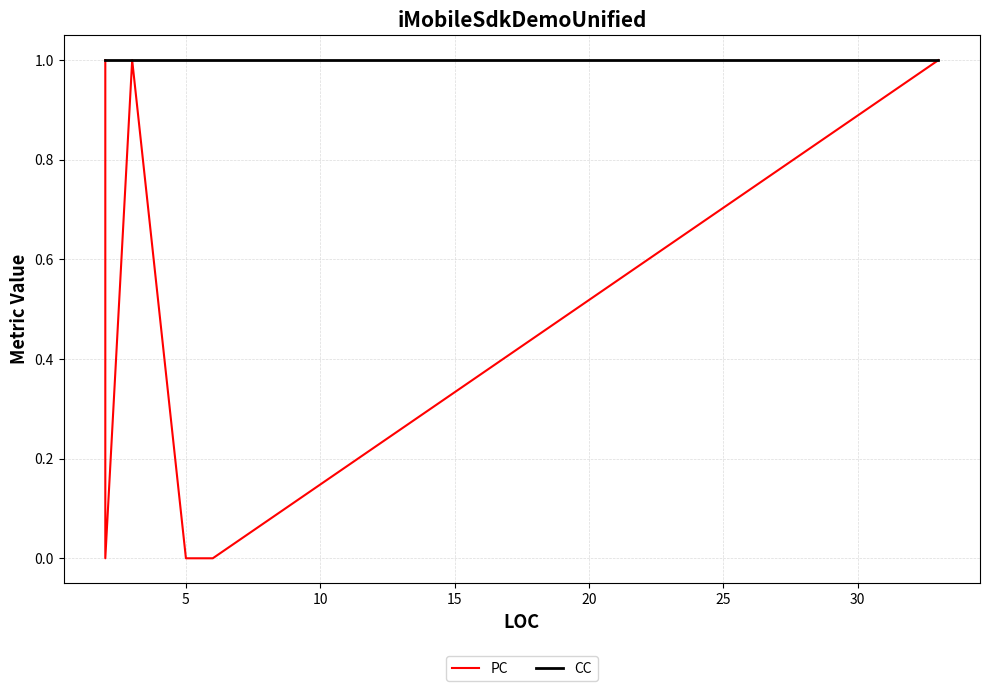

How many categories are shown in the chart?

13